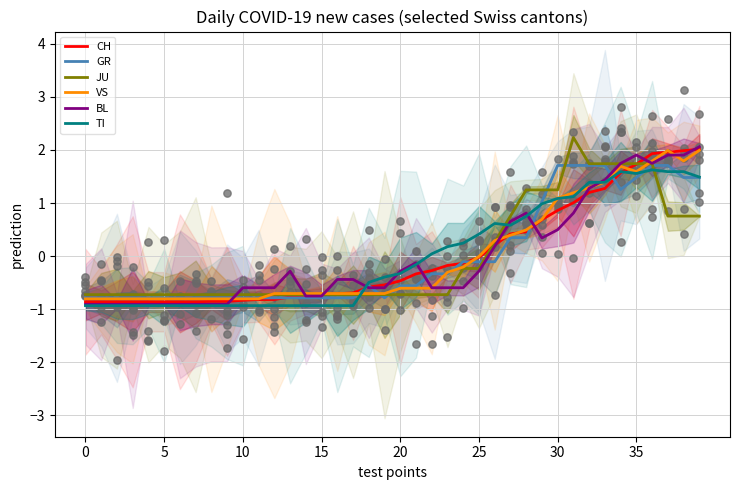

Which series has the largest total across all categories?

TI